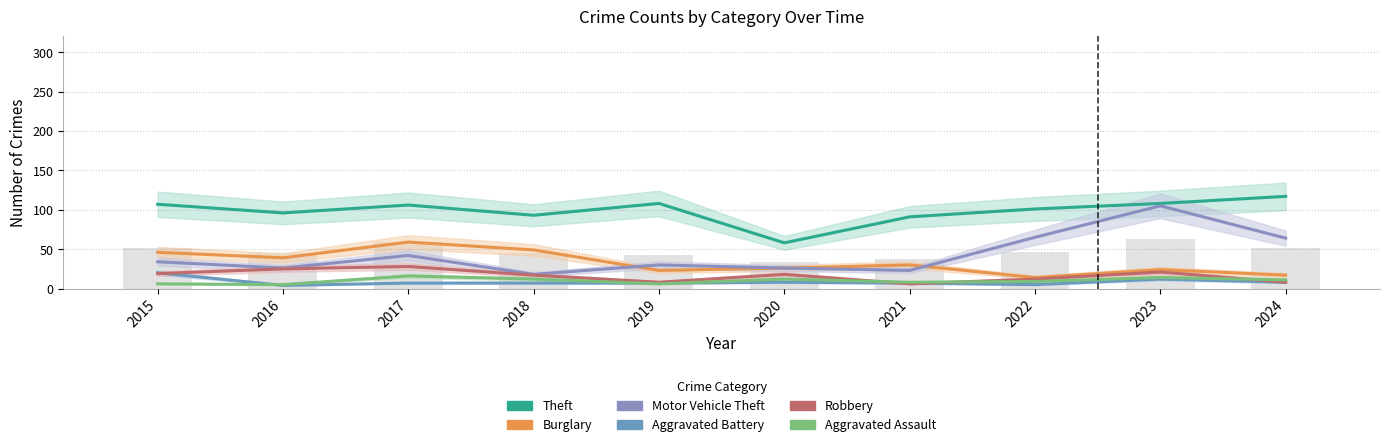

At which label does Aggravated Assault reach its minimum?

2016